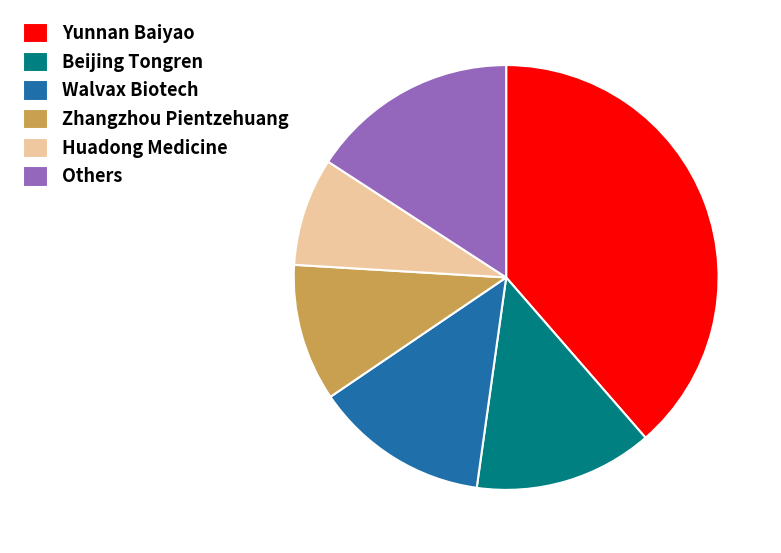

Count the number of slices in the pie.

6